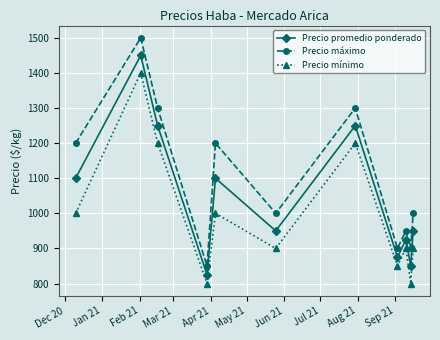

What is the smallest value displayed?

800